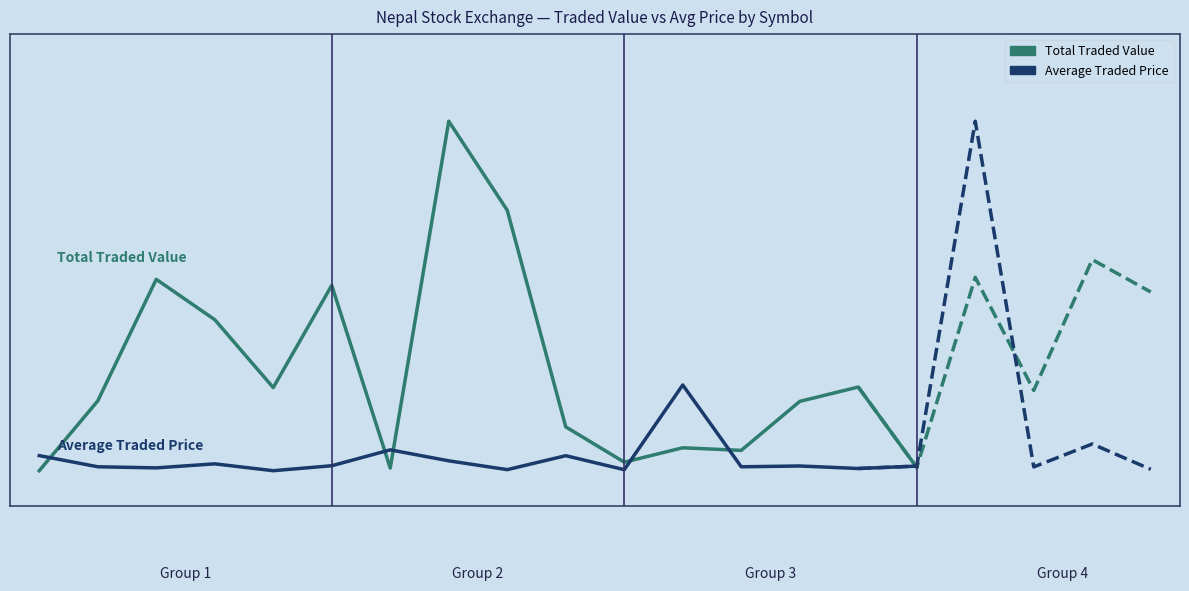

Between which two adjacent categories do Average Traded Price and Total Traded Value first intersect?

0 and 1